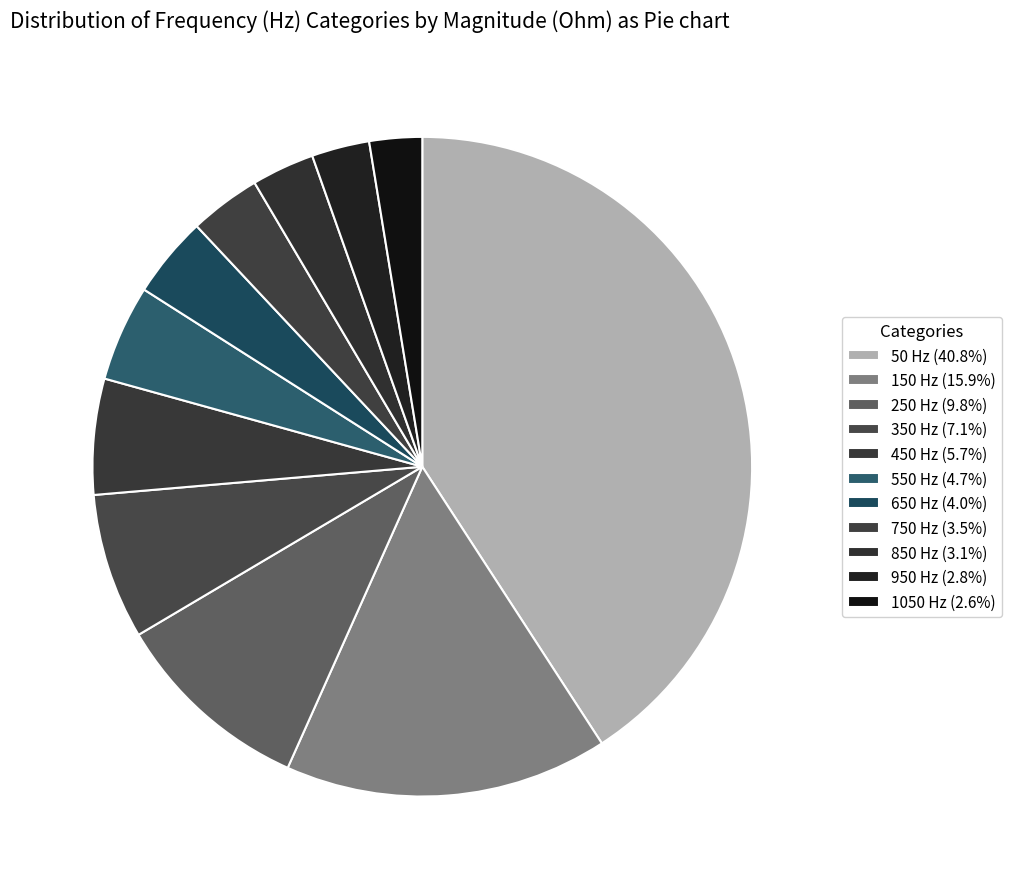

The 750 slice represents 3% of the pie. True or false?

True